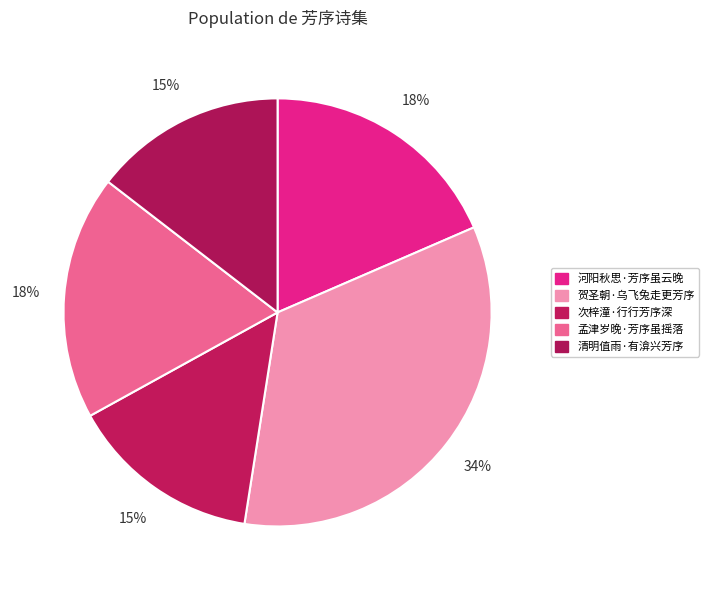

To the nearest percent, what portion does 孟津岁晚·芳序虽摇落 represent?

18%